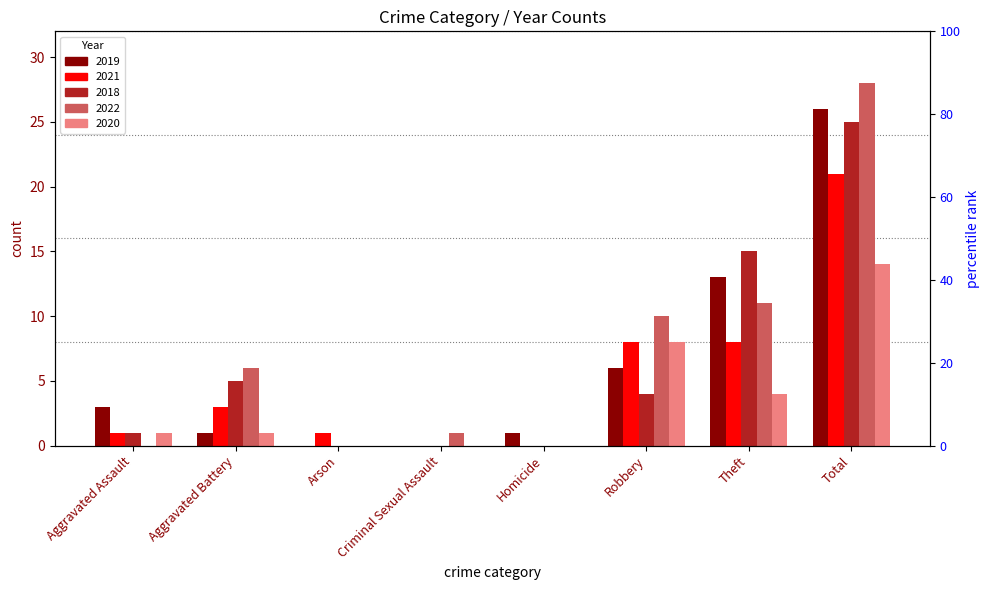

What is the approximate value of 2019 at Aggravated Battery?

1